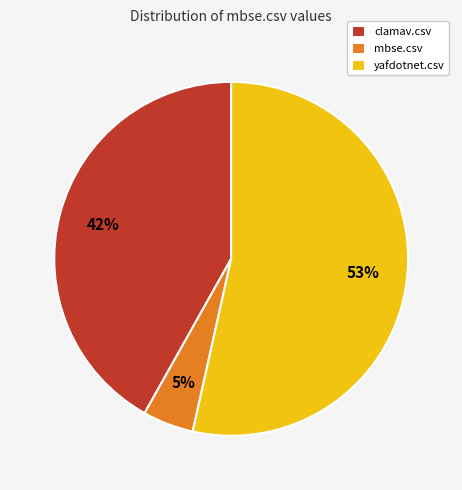

Count the number of slices in the pie.

3